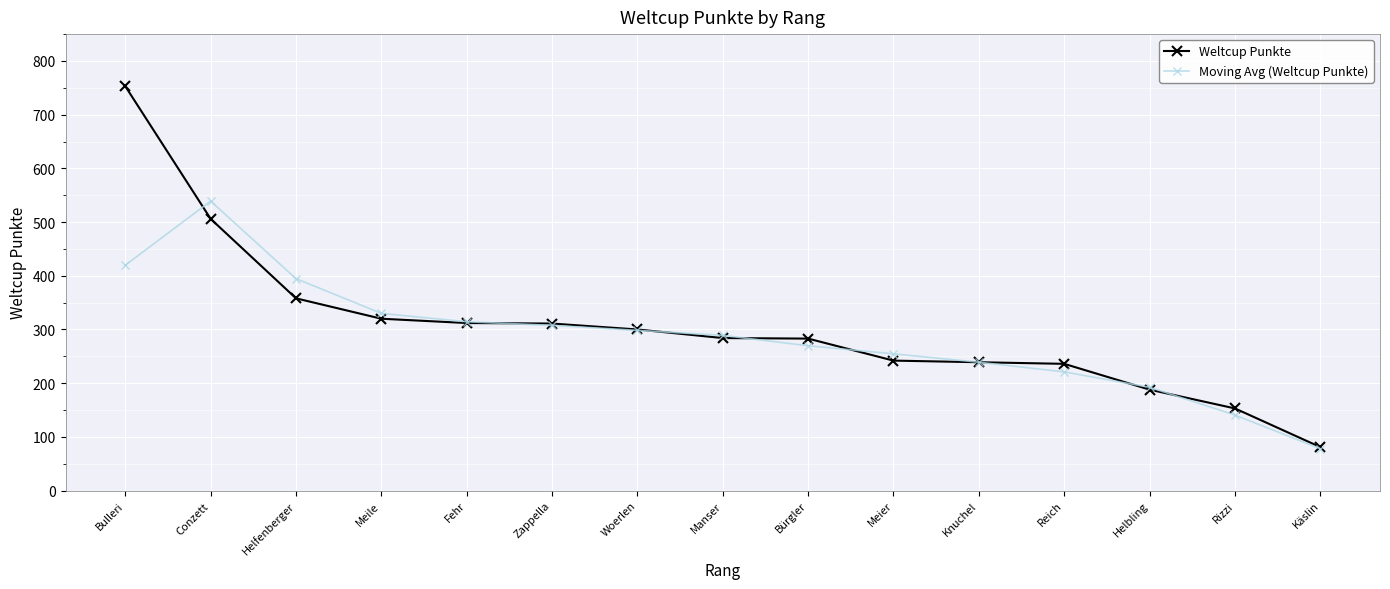

What is the average value of the Moving Avg (Weltcup Punkte) series?

285.9